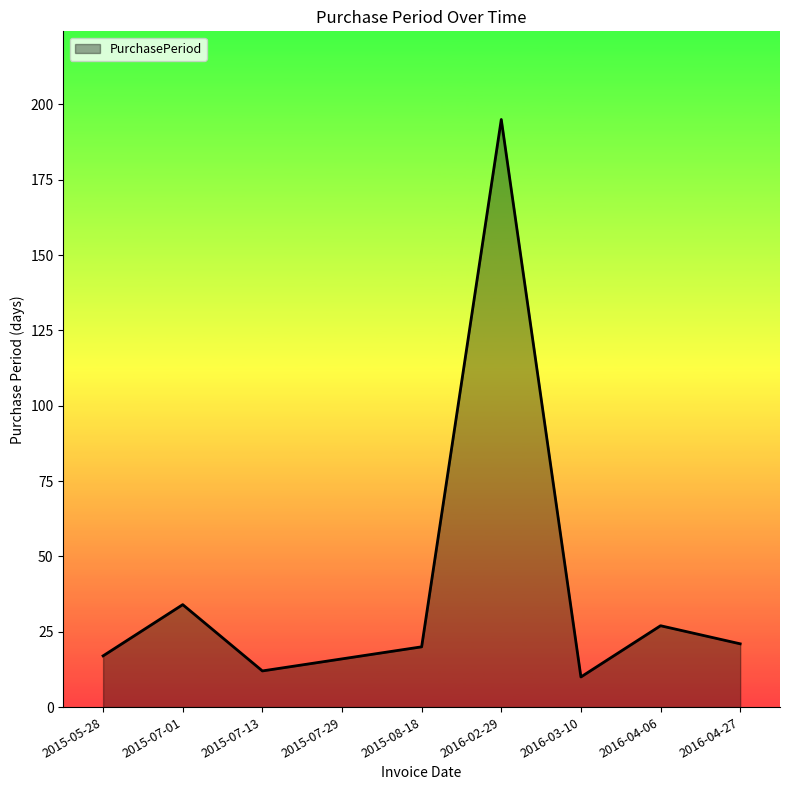

Where does the data first go above 20?

2015-07-01